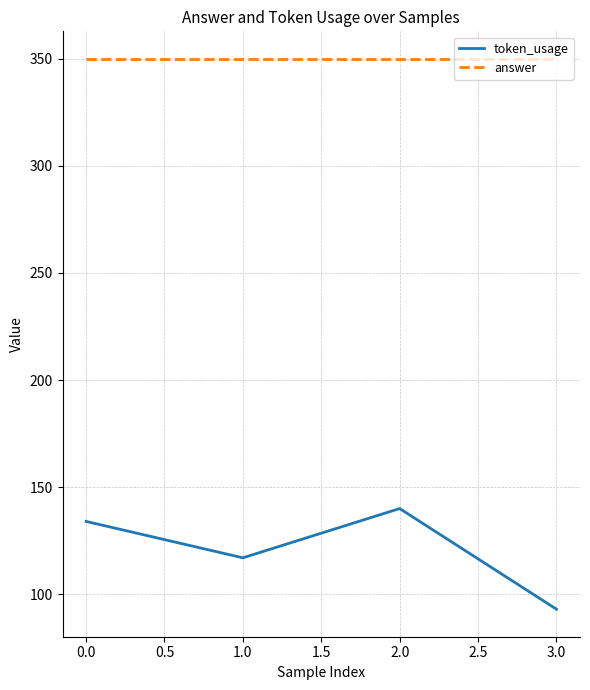

List the series in order of their overall mean, lowest first.

token_usage, answer